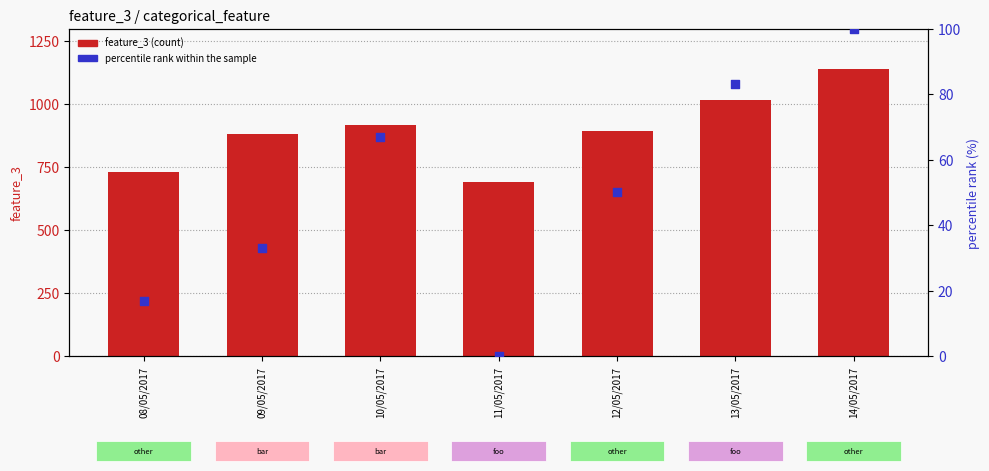

Which series has the widest spread of Y values?

feature_3 (count)